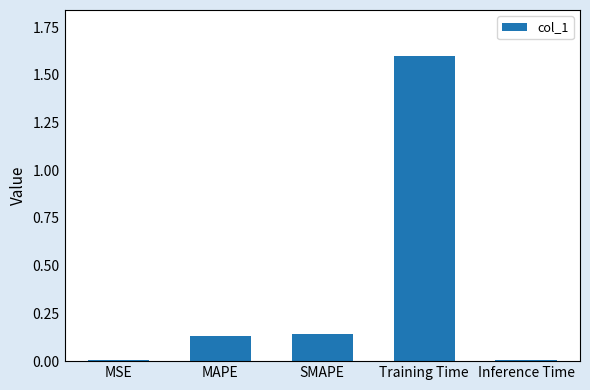

What is the maximum value shown in the chart?

1.6